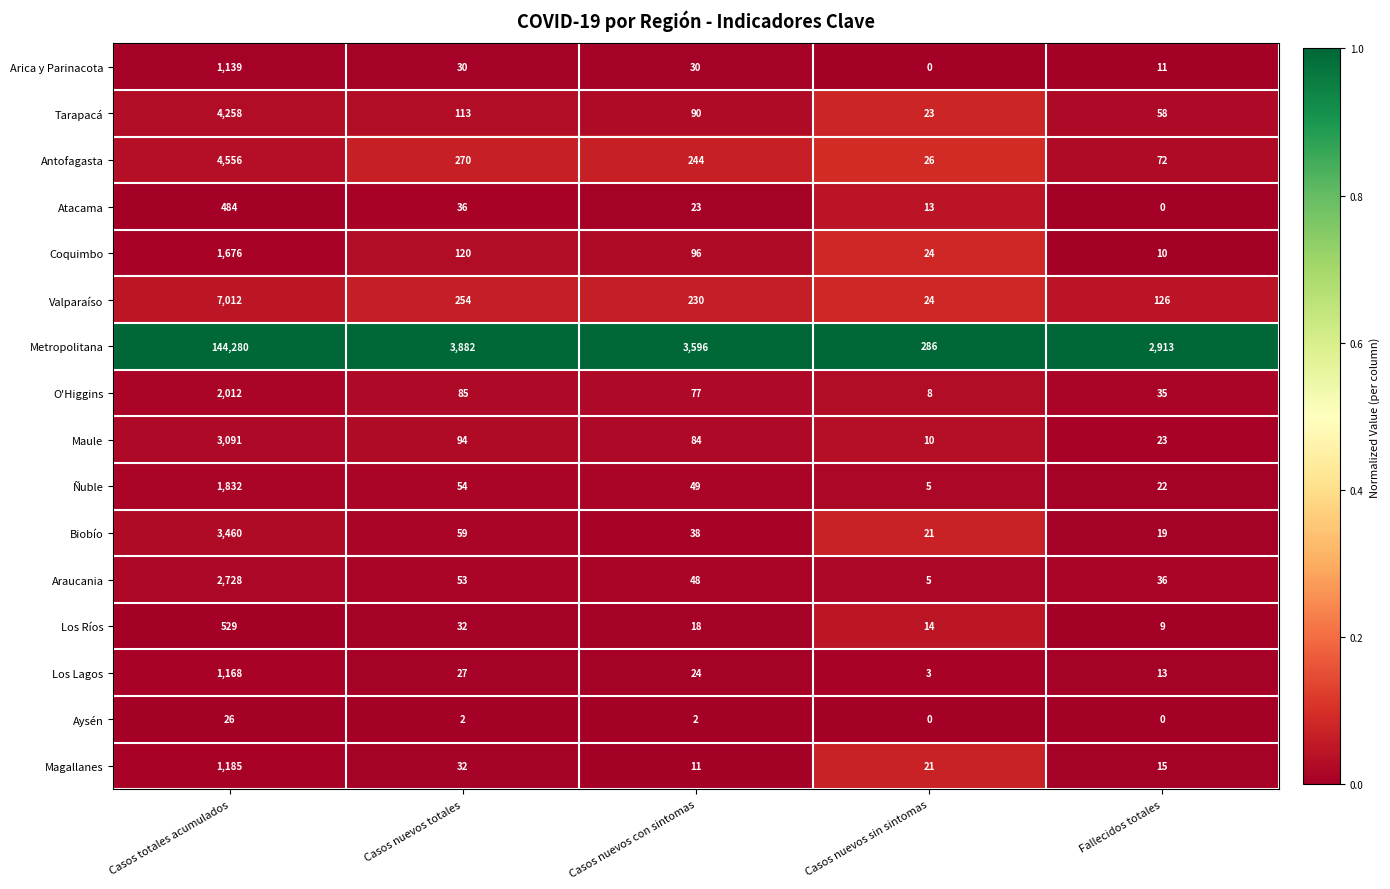

Is it true that Araucania equals 21 at Fallecidos totales?

False